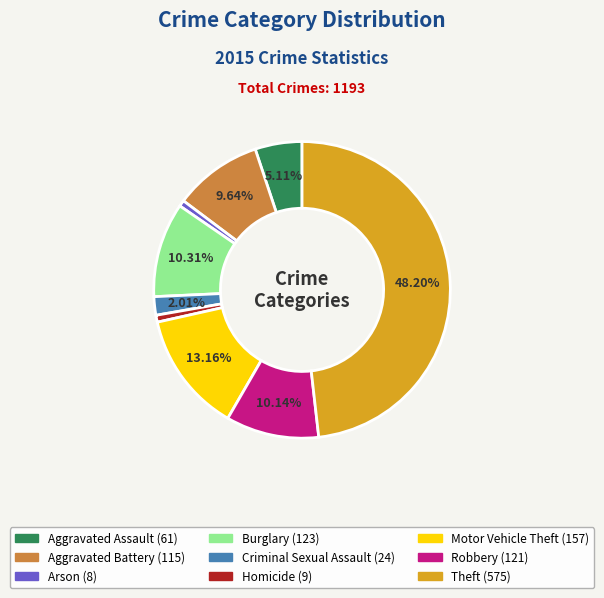

Which category has the biggest portion of the pie?

Theft